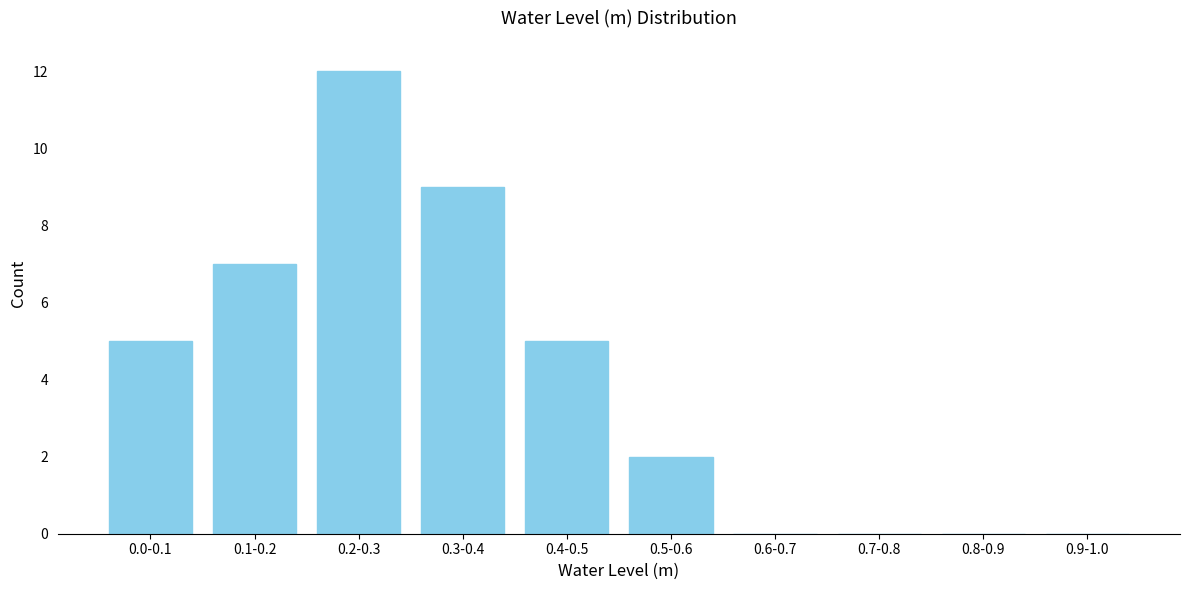

Reading right to left, list all the values displayed in this chart.

0.9-1.0=0	0.8-0.9=0	0.7-0.8=0	0.6-0.7=0	0.5-0.6=2	0.4-0.5=5	0.3-0.4=9	0.2-0.3=12	0.1-0.2=7	0.0-0.1=5